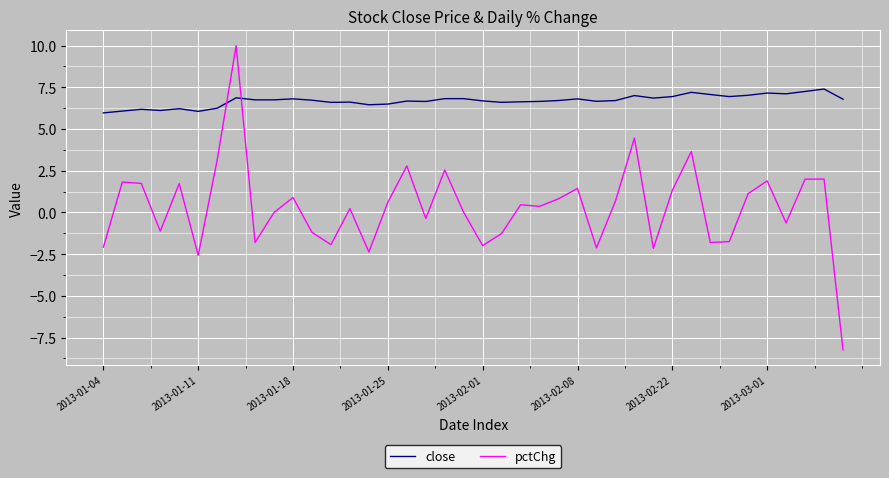

Does the chart display data point markers on the line(s)?

No